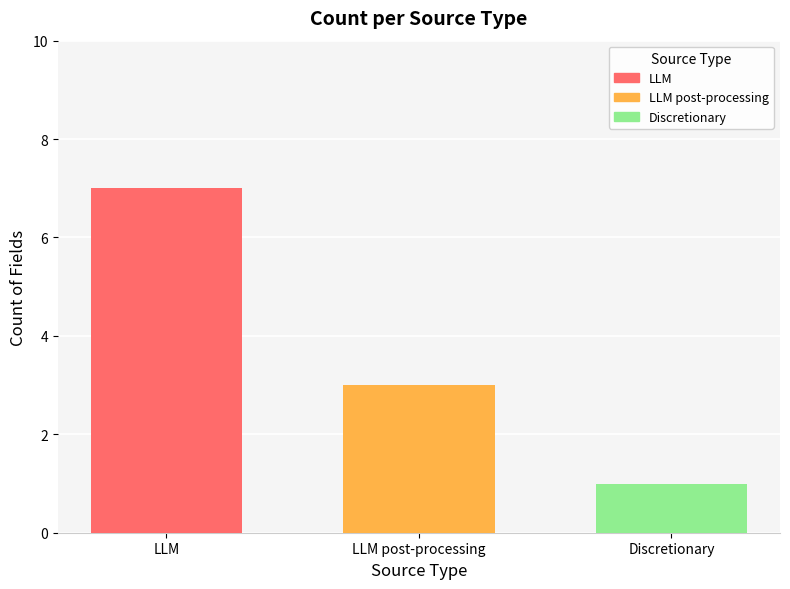

Is it true that LLM post-processing equals 1 at LLM post-processing?

False